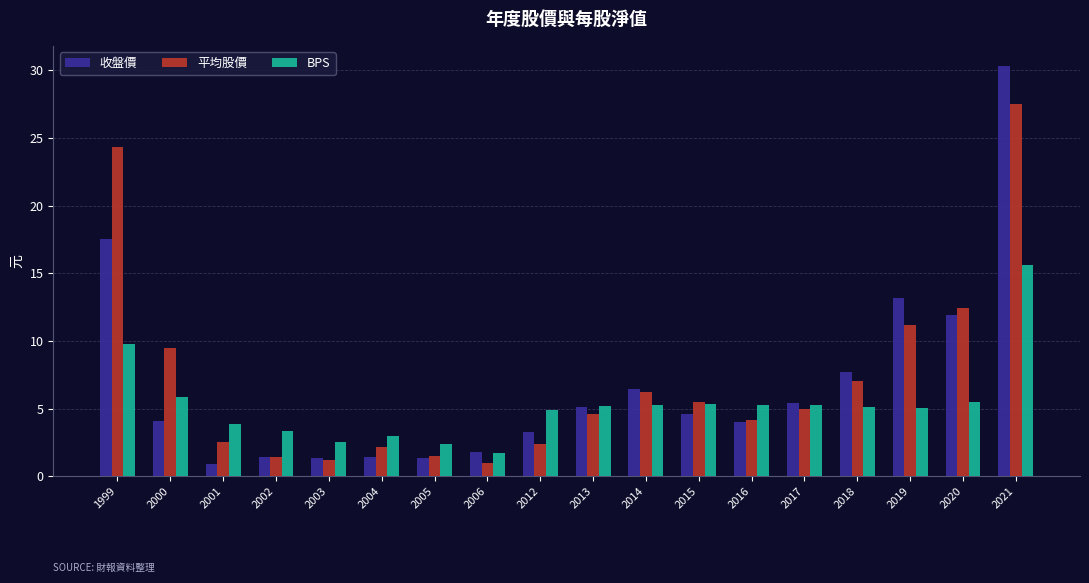

What is the difference between the maximum and minimum values in the 平均股價 series?

26.5